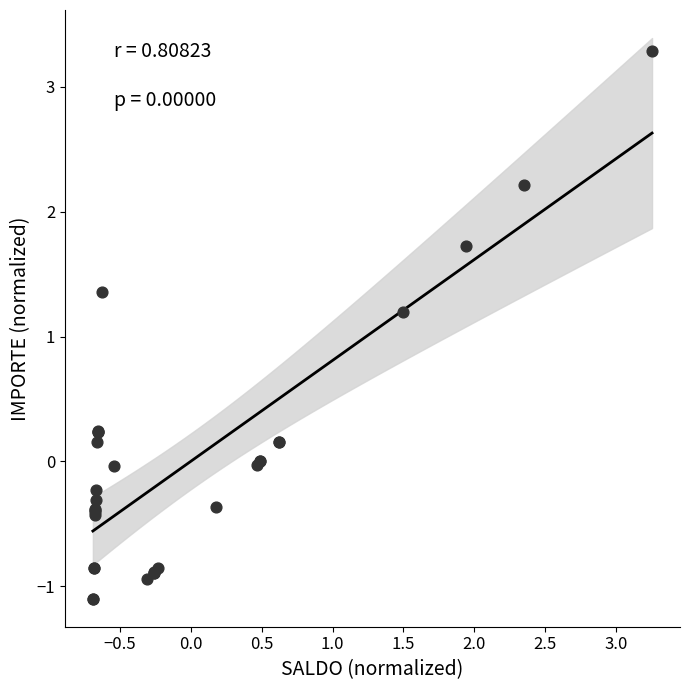

What Y value in the scatter plot is closest to 1?

1.2